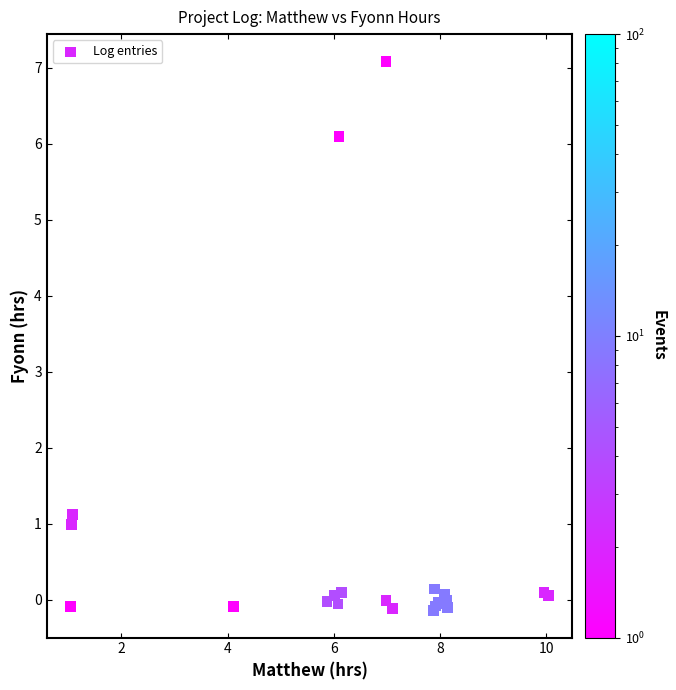

What Y value in the scatter plot is closest to 3?

1.1